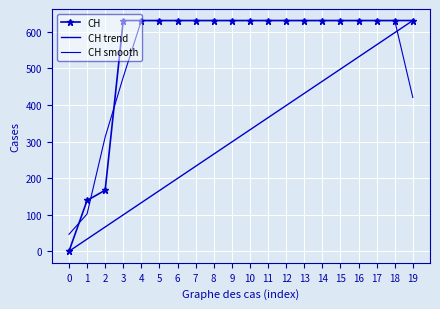

True or false: CH trend and CH cross at least once.

False